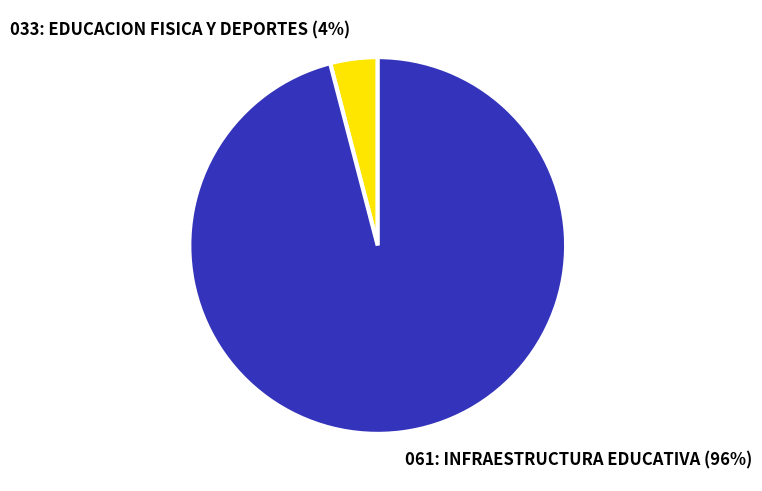

The 061: INFRAESTRUCTURA EDUCATIVA slice represents 87% of the pie. True or false?

False